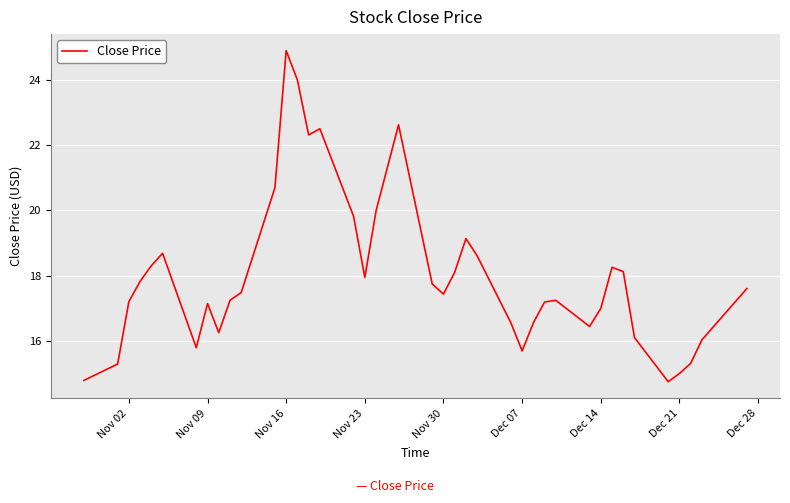

What is the smallest value displayed?

14.8